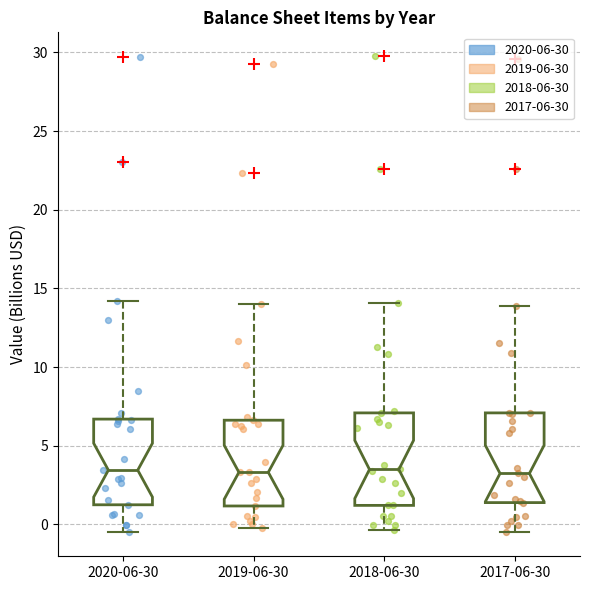

Where does the lower whisker of the box for 2020-06-30 end on the y-axis? The values are not printed on the chart, so give them approximately, as read against the axis.

-0.5